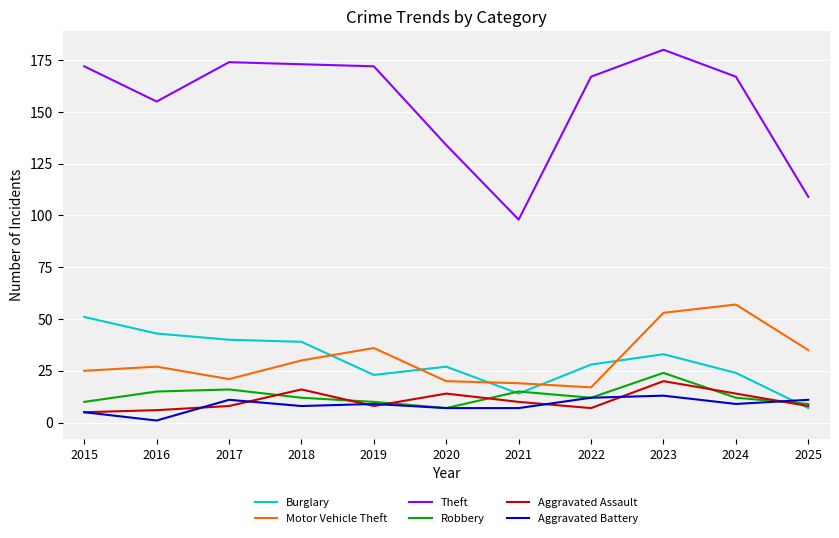

What is the lowest value of the Robbery series?

7